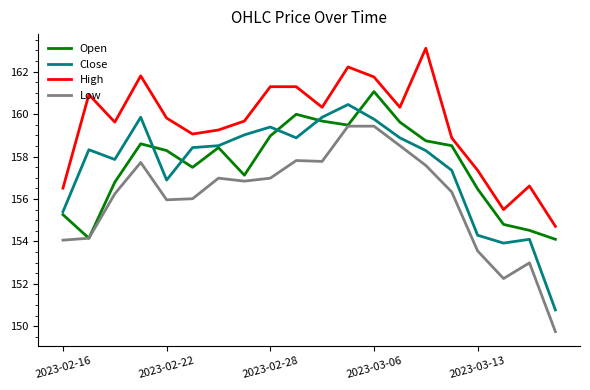

What is the highest value of the High series?

163.1